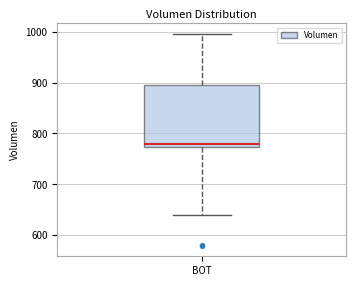

Transcribe this box plot: give where the median line is, the range the box spans, and where the two whiskers end, as read against the y-axis. The values are not printed on the chart, so give them approximately, as read against the axis.

median 780, box 770 to 890, whiskers 640 to 1000